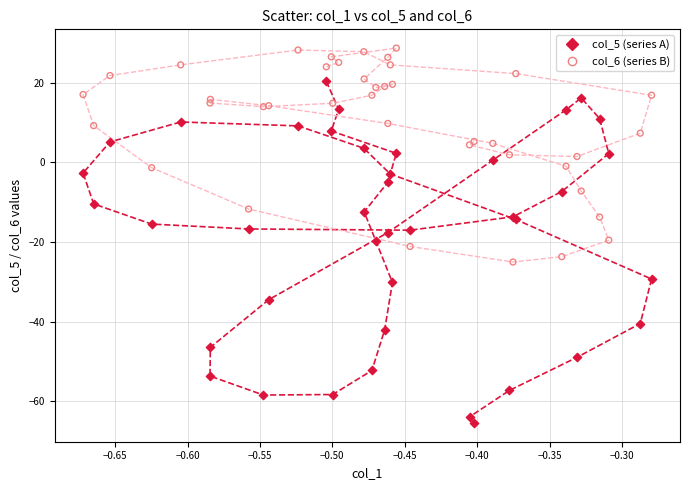

Which series reaches the minimum Y coordinate?

col_5 (series A)